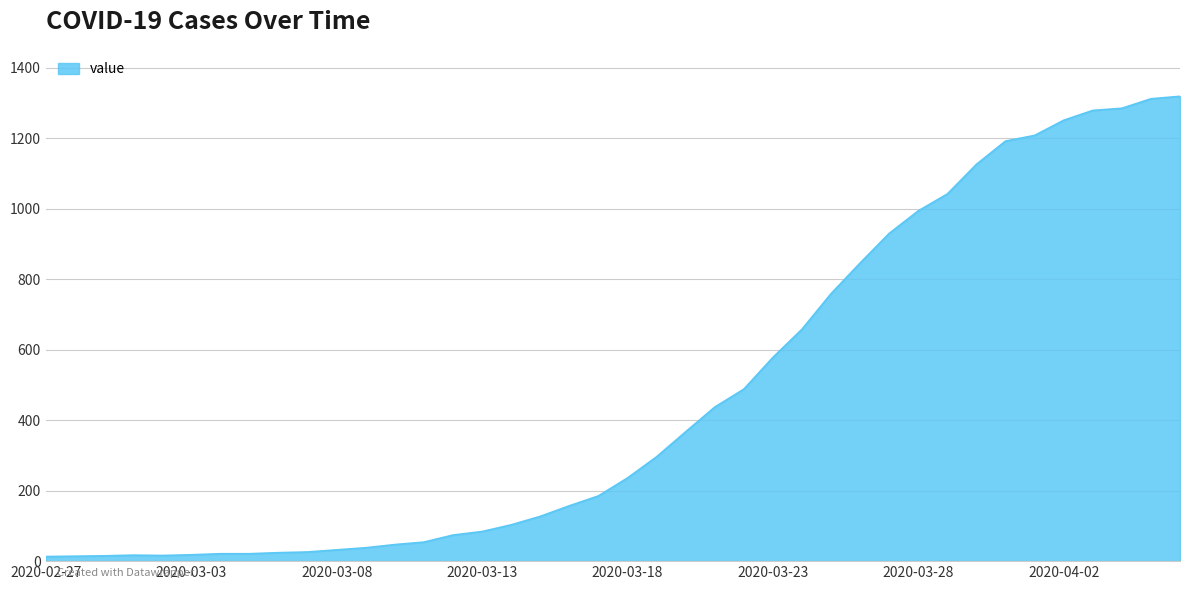

Does the chart display data point markers on the line(s)?

No